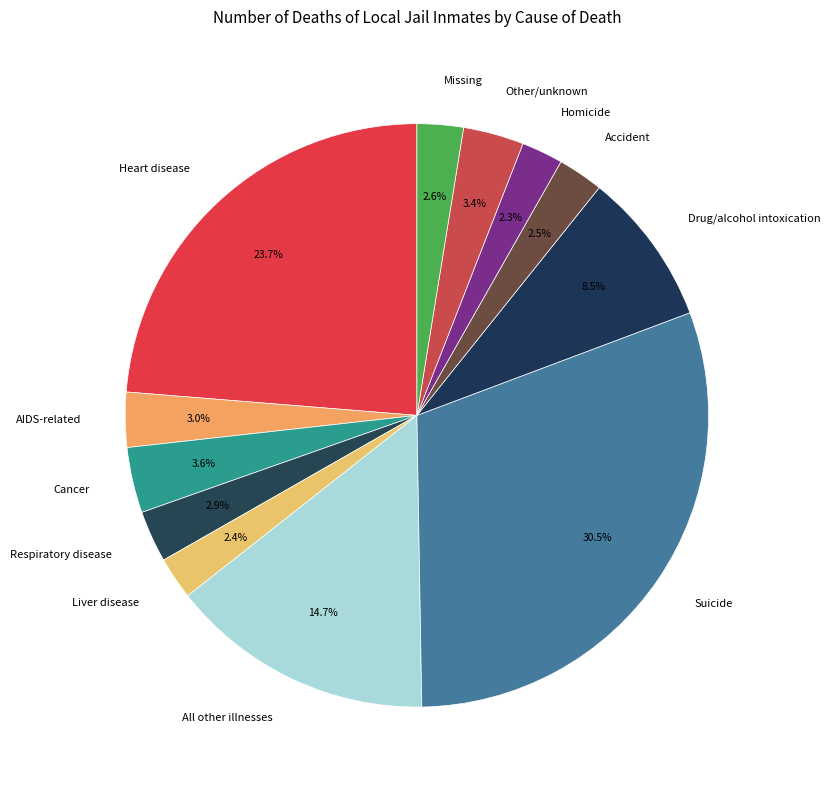

Is it true that Heart disease is 11% of the pie?

False